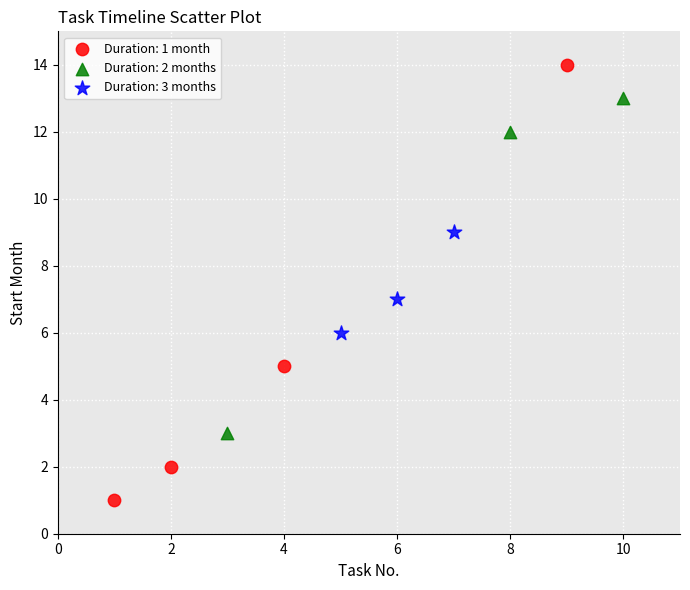

Which series reaches the maximum Y coordinate?

Duration: 1 month